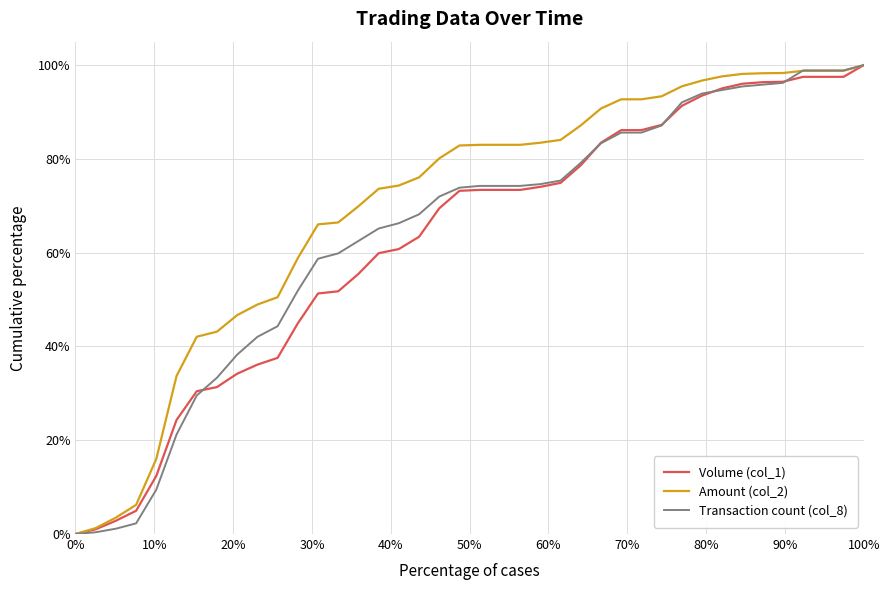

Does the chart display data point markers on the line(s)?

No